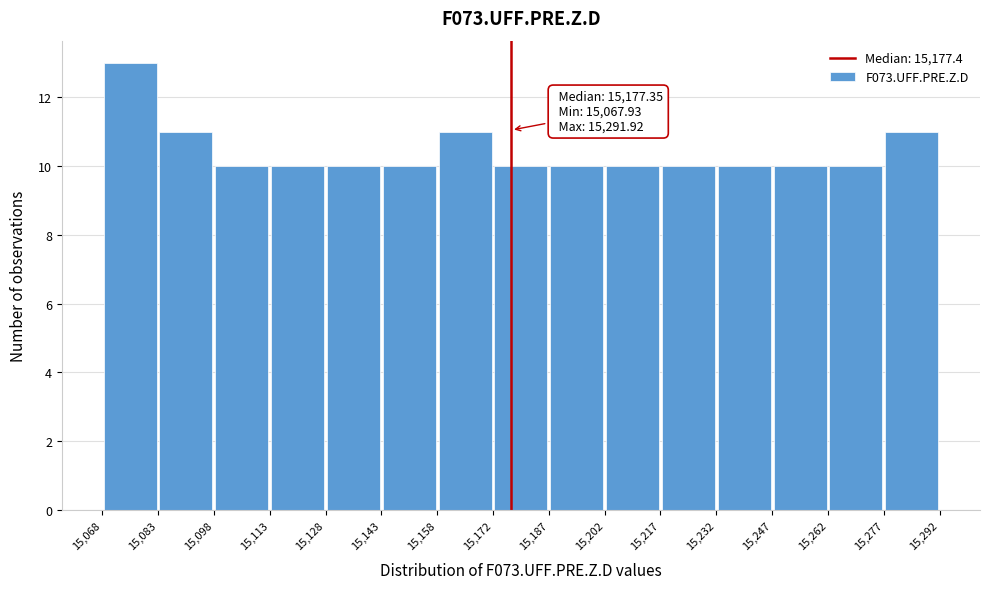

Over which range of the x-axis is the bar tallest?

15,068 to 15,083